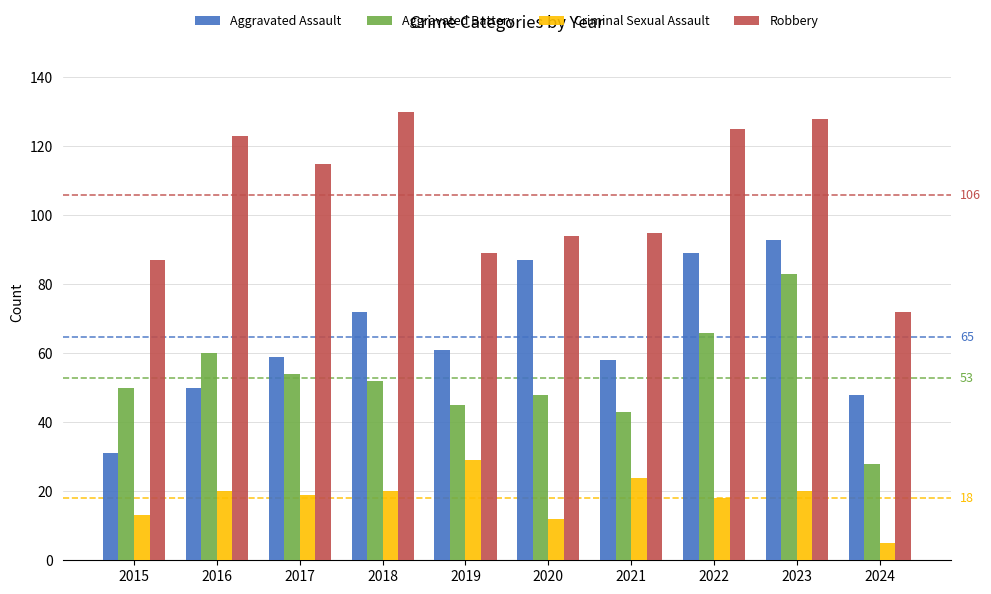

Which series has the widest spread of values?

Aggravated Assault